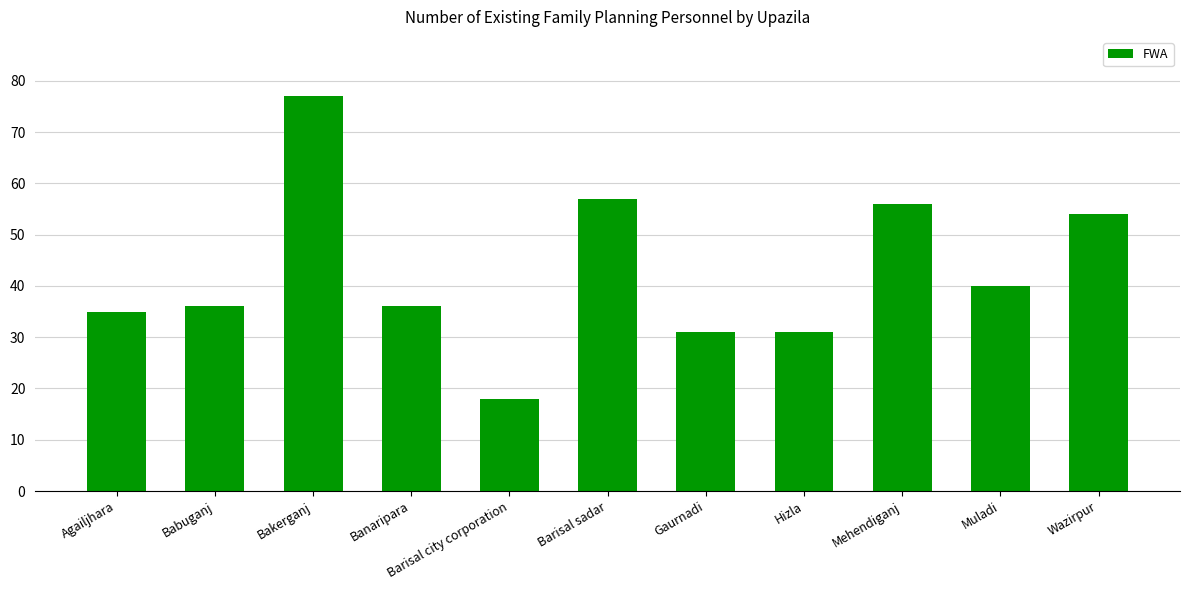

How many series are shown in this chart?

1